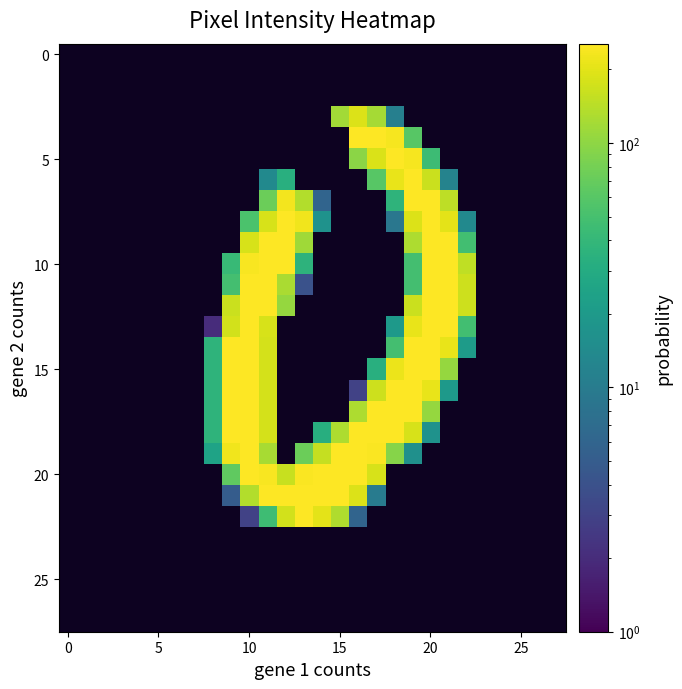

How many series are shown in this chart?

28